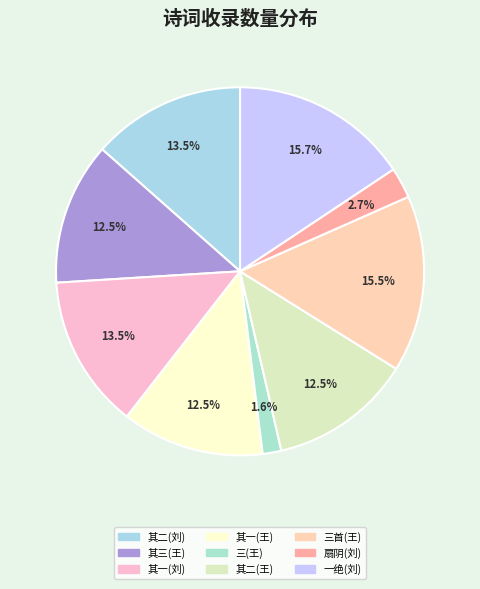

Count the number of slices in the pie.

9